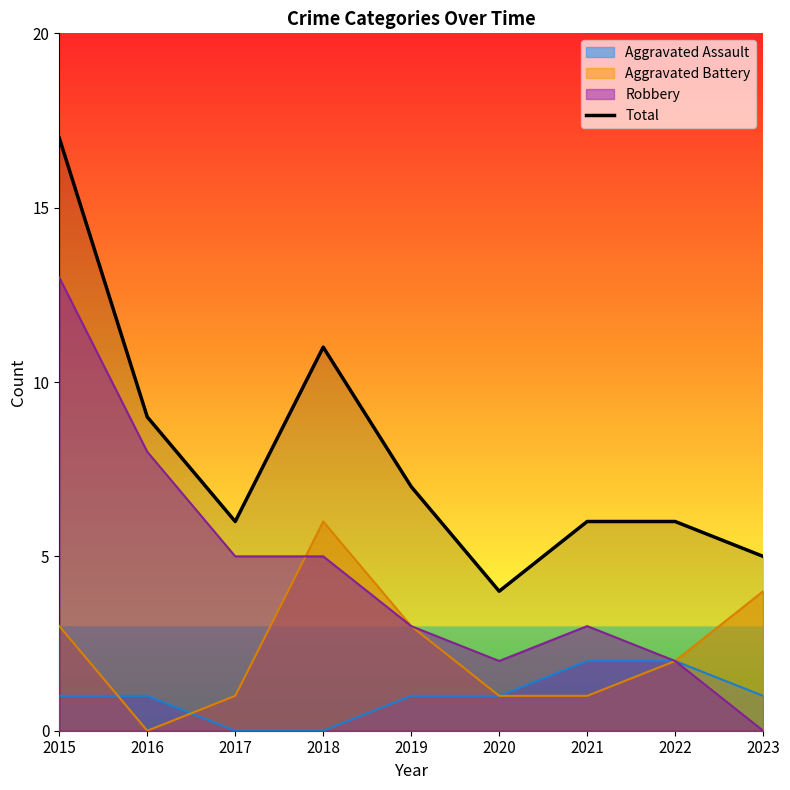

What is the sum of all values?

71